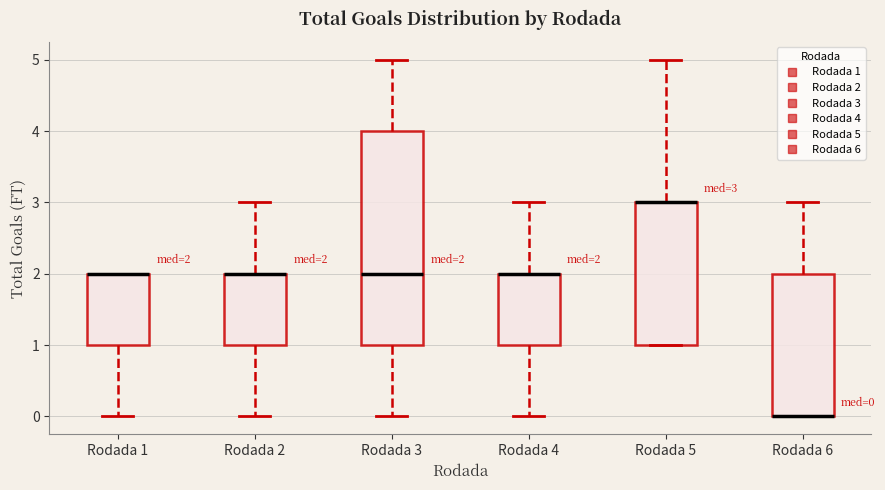

Comparing the boxes themselves (not the whiskers), which one is the tallest?

Rodada 3